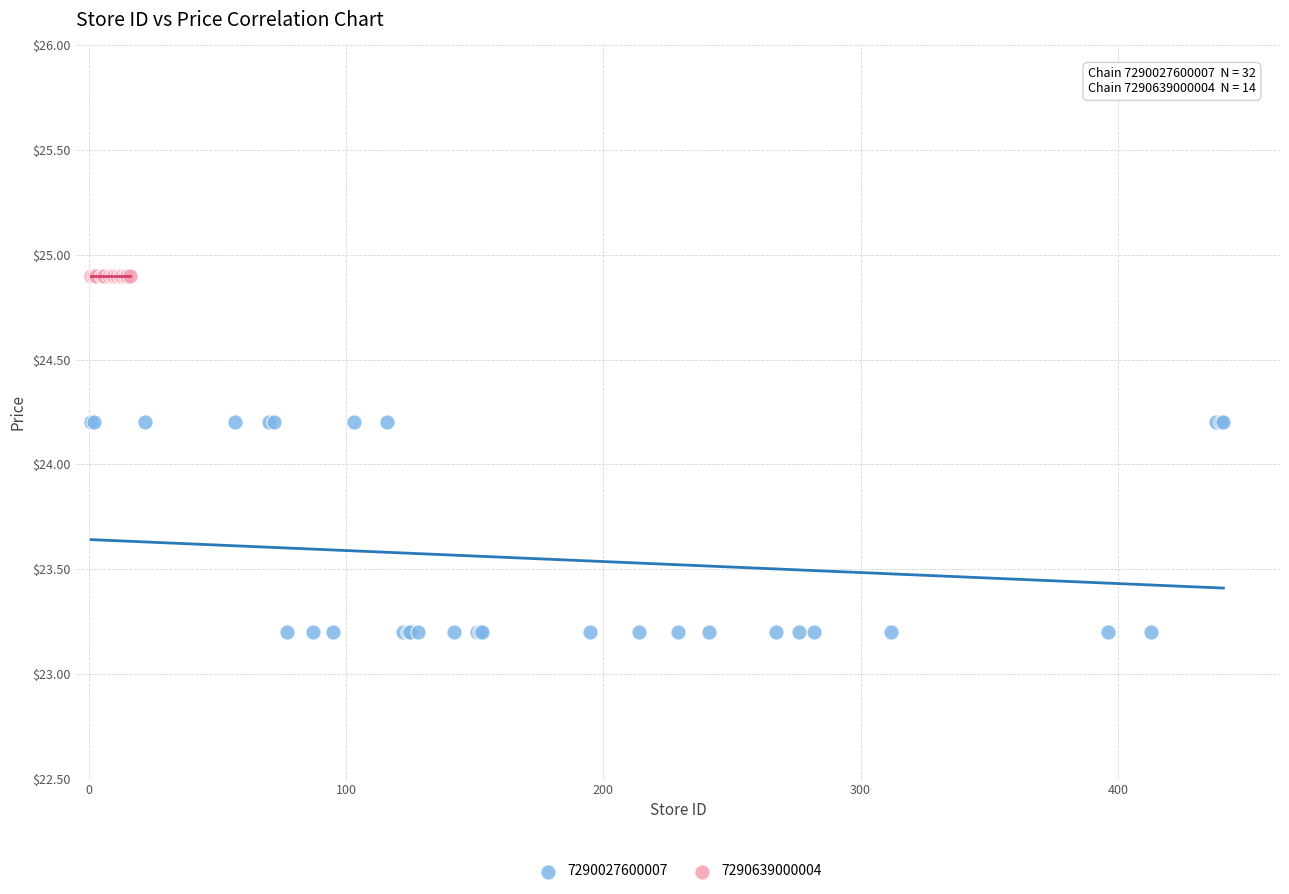

Which series reaches the minimum Y coordinate?

7290027600007